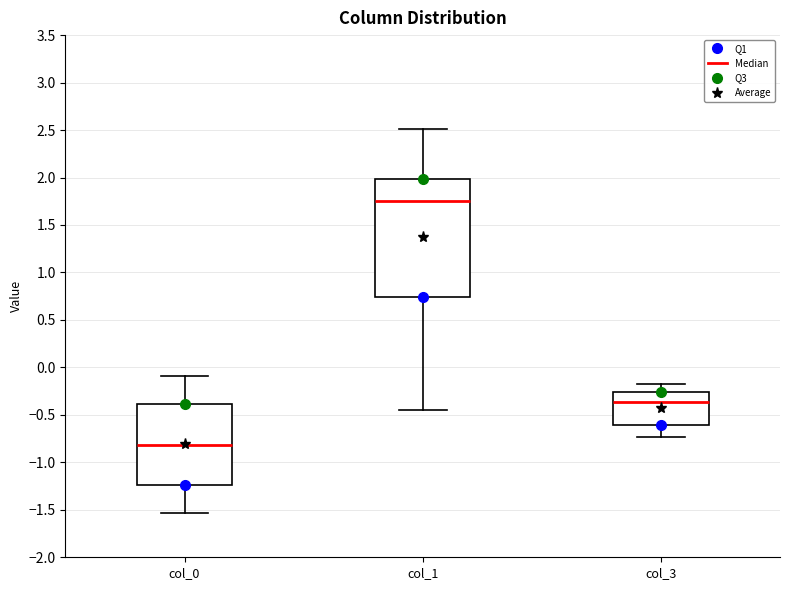

Where is the upper edge of the box for col_1 on the y-axis? The values are not printed on the chart, so give them approximately, as read against the axis.

2.00